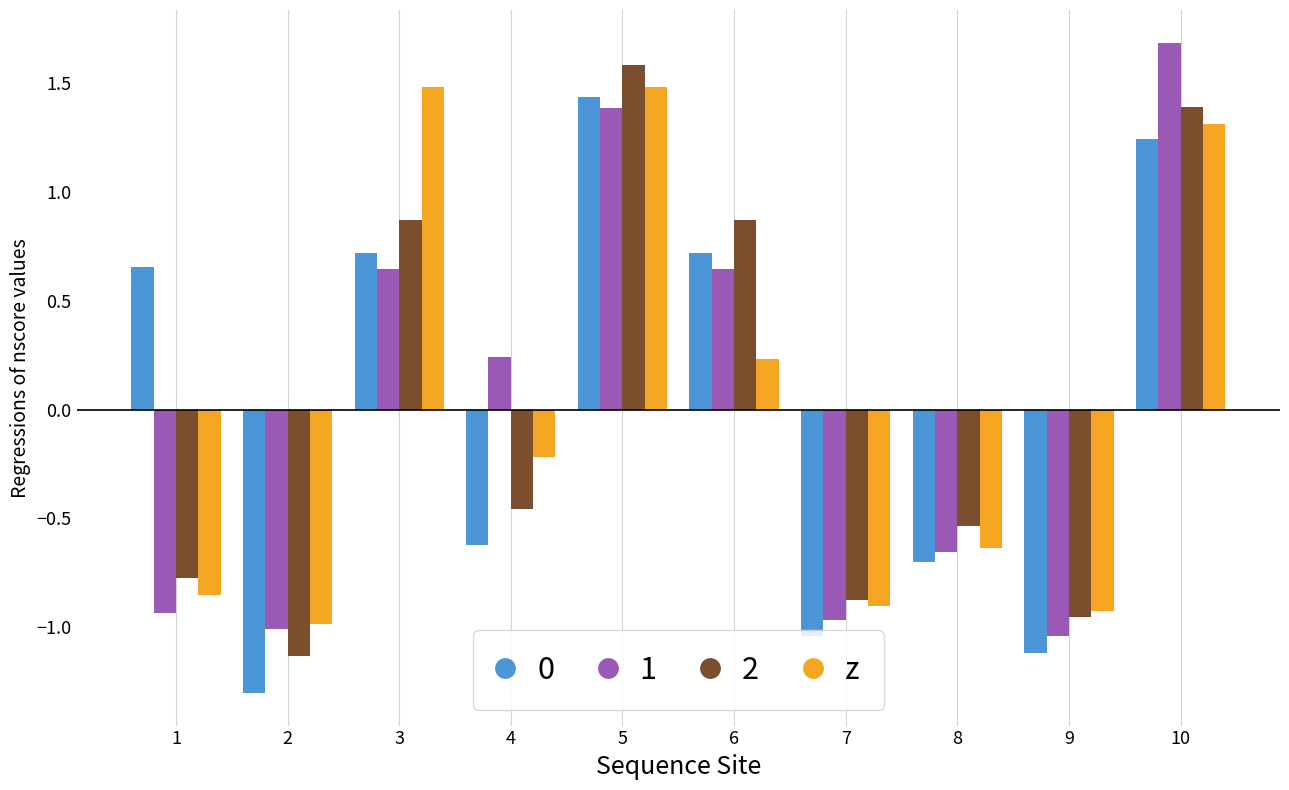

How many data points in 1 are less than 0?

5